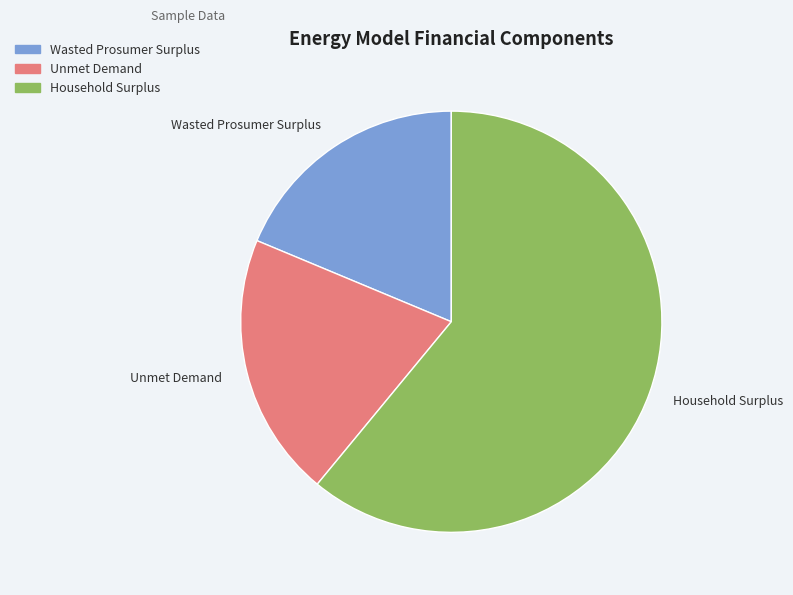

How many slices are in this pie chart?

3